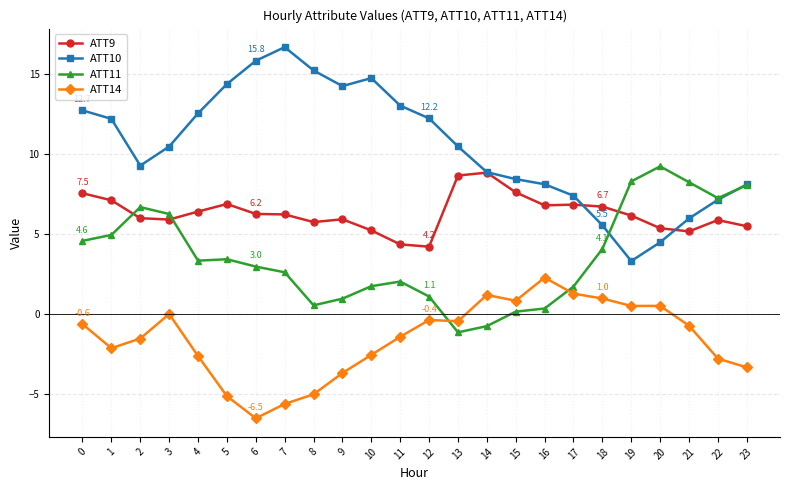

At 15, list the series in order from largest to smallest.

ATT10, ATT9, ATT14, ATT11